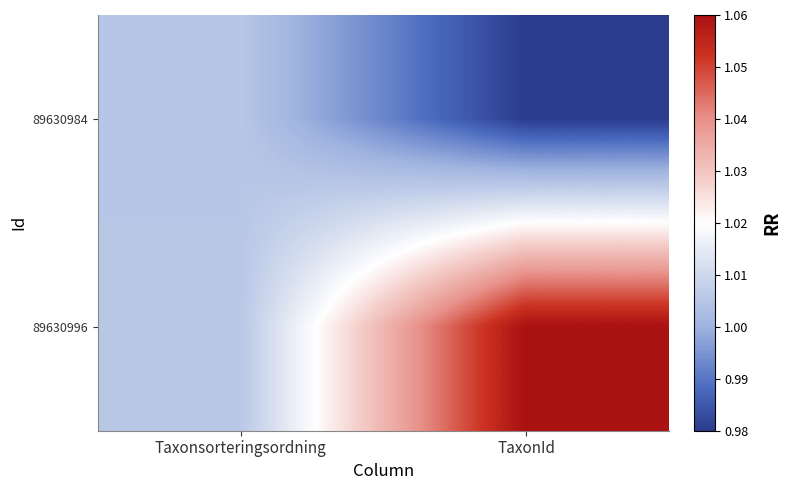

Which series has the widest spread of values?

89630996